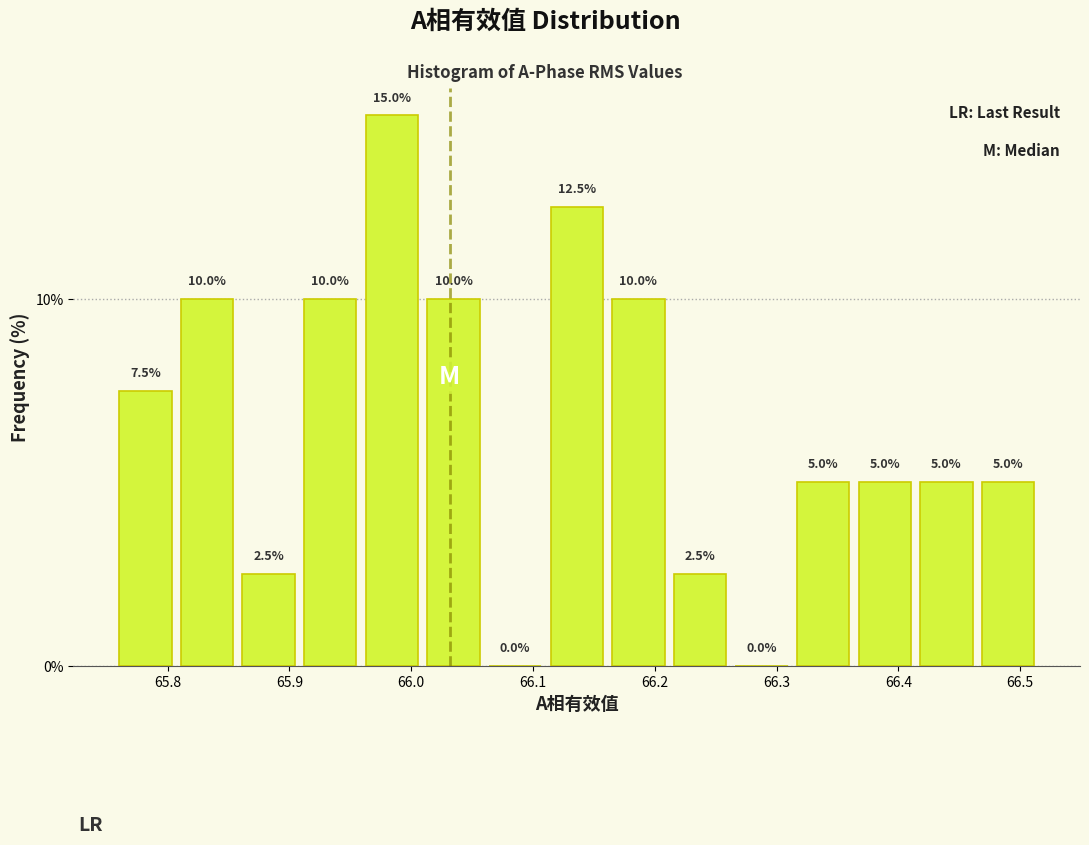

Over which range of the x-axis is the bar tallest?

65.96 to 66.01